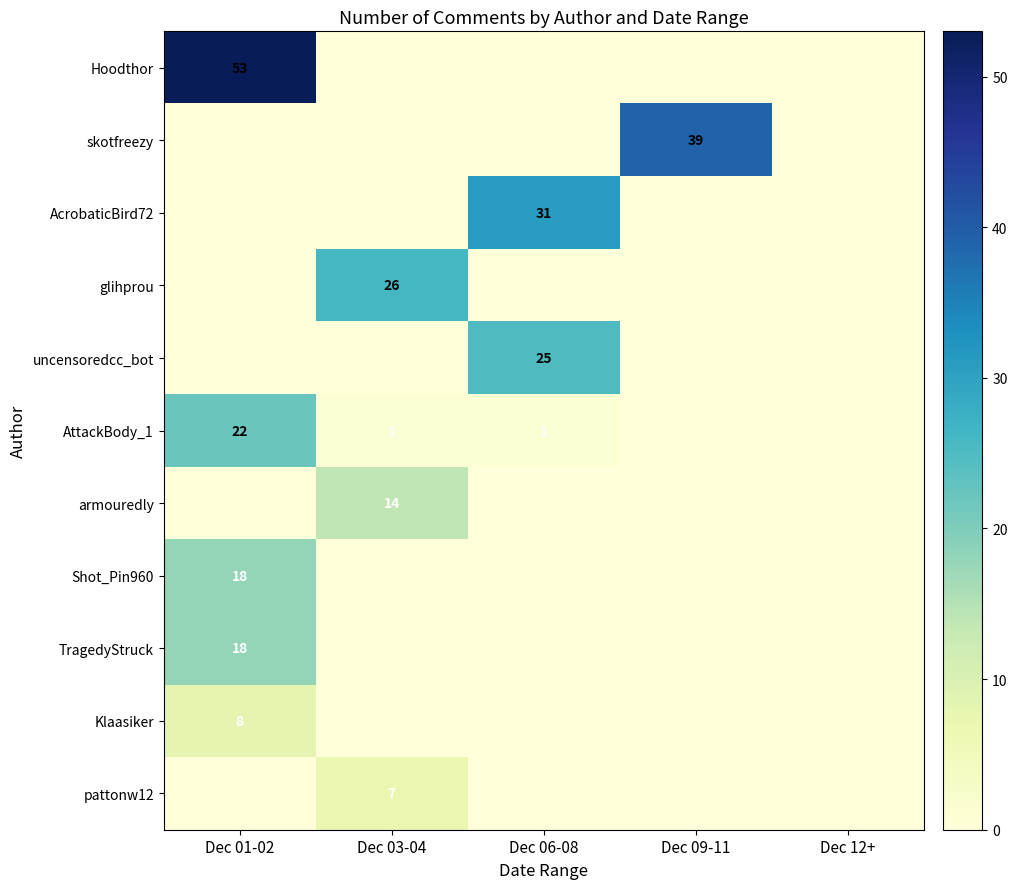

True or false: AttackBody_1 has a value of 10 at Dec 01-02.

False